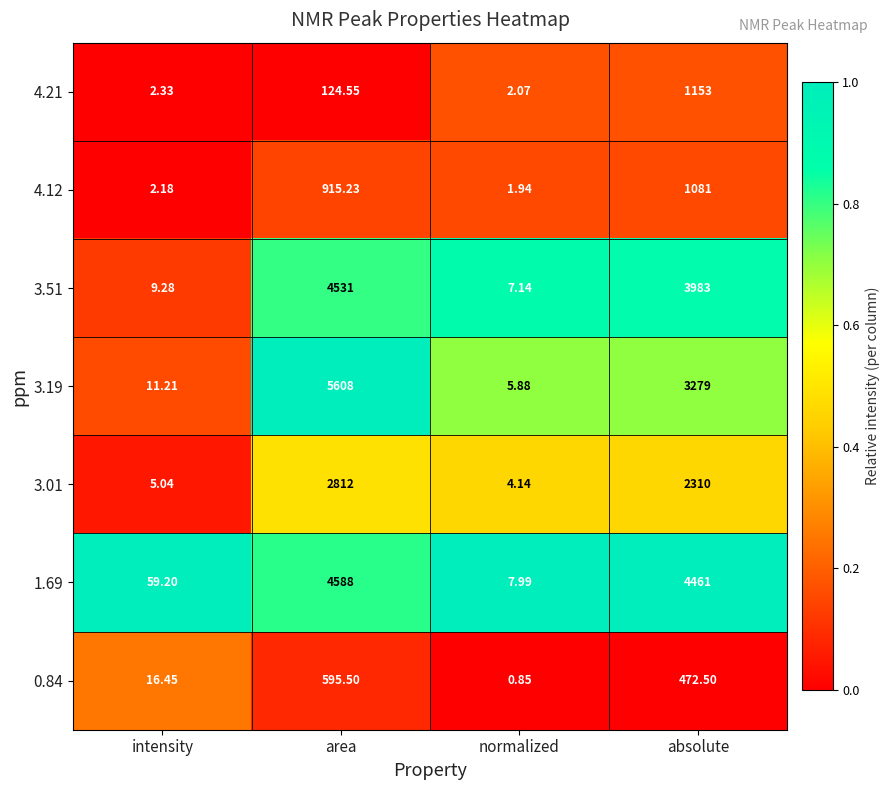

At which label does 4.12 reach its peak?

absolute